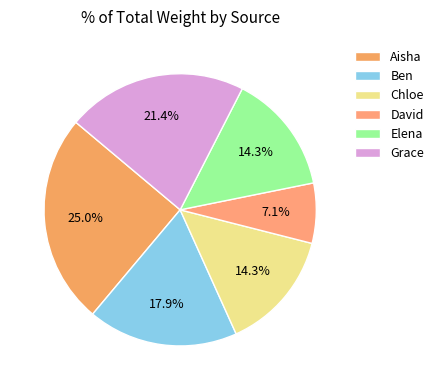

What percentage do Elena and Aisha together represent?

39.3%